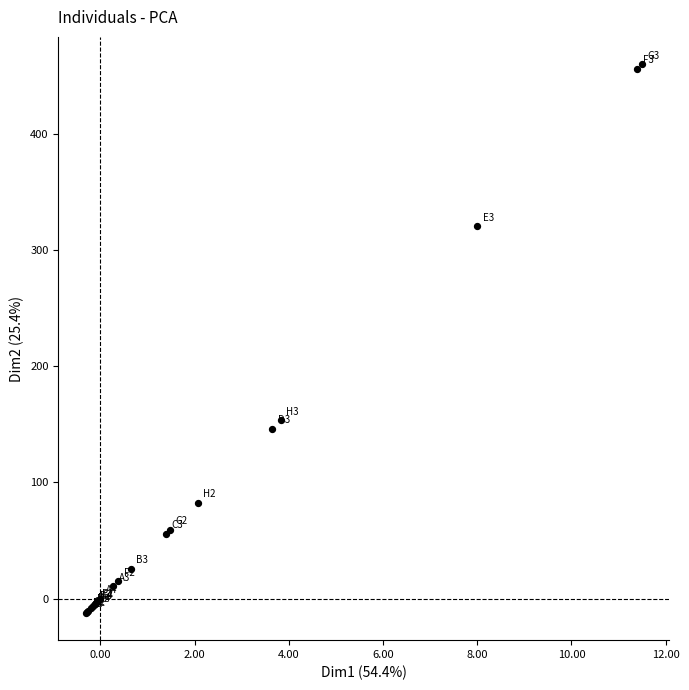

What Y value in the scatter plot is closest to 223?

153.3